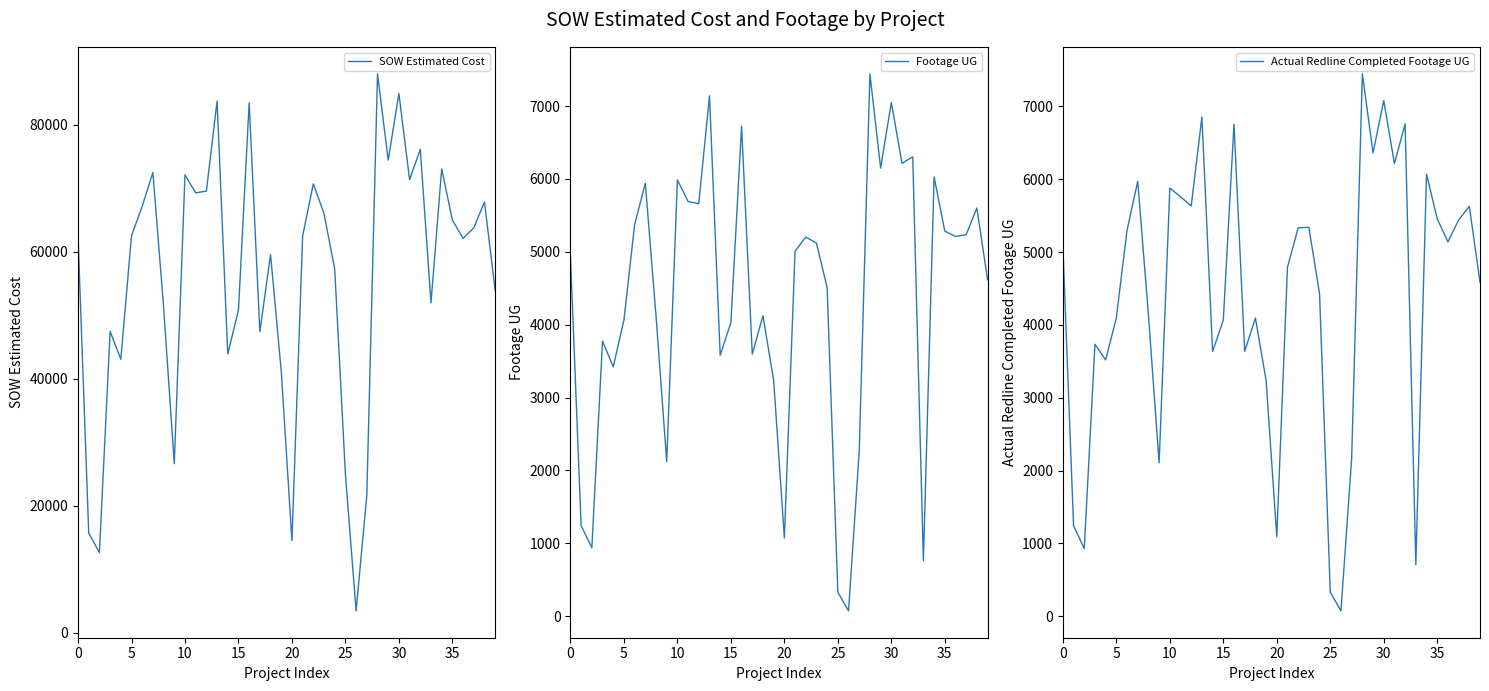

True or false: Footage UG and SOW Estimated Cost cross at least once.

False